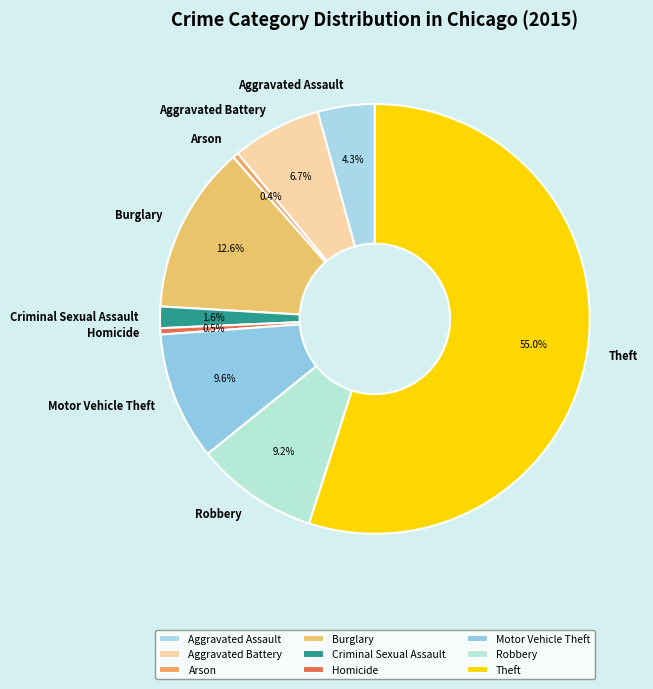

Which has a higher value, Aggravated Assault or Motor Vehicle Theft?

Motor Vehicle Theft